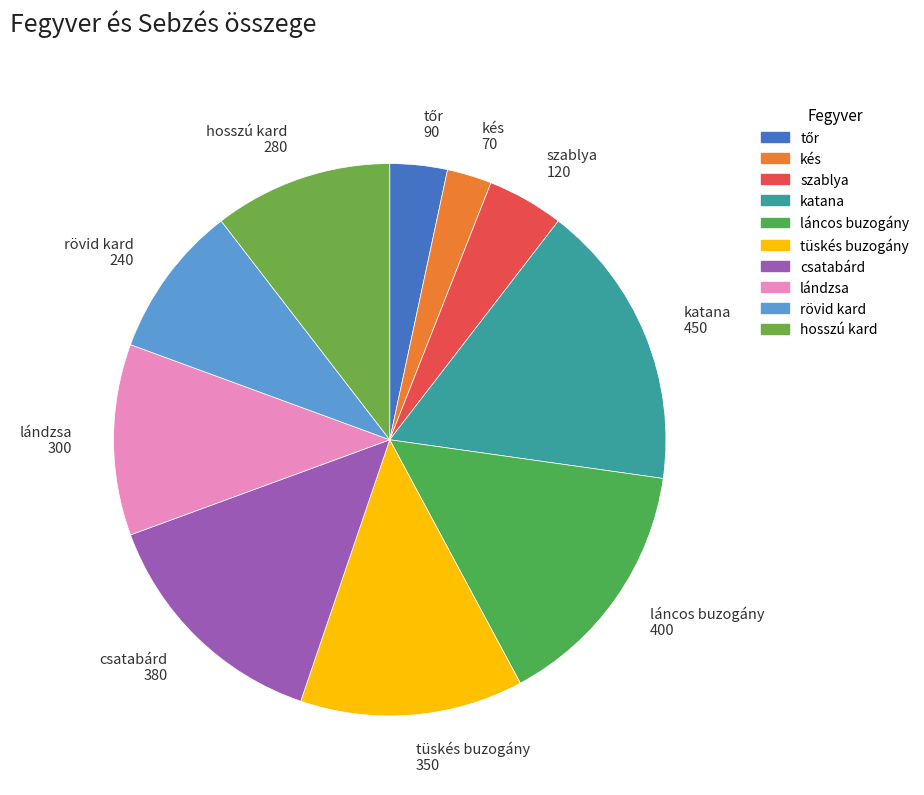

Is there any slice that represents more than half of the pie?

No